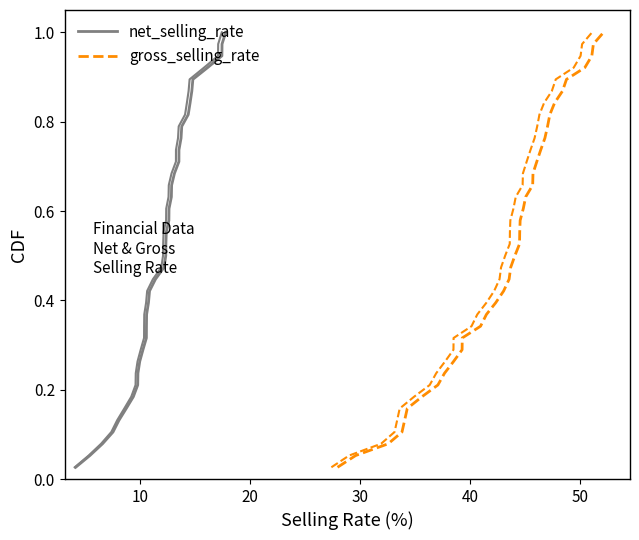

What are all the series names shown in the legend?

net_selling_rate, gross_selling_rate